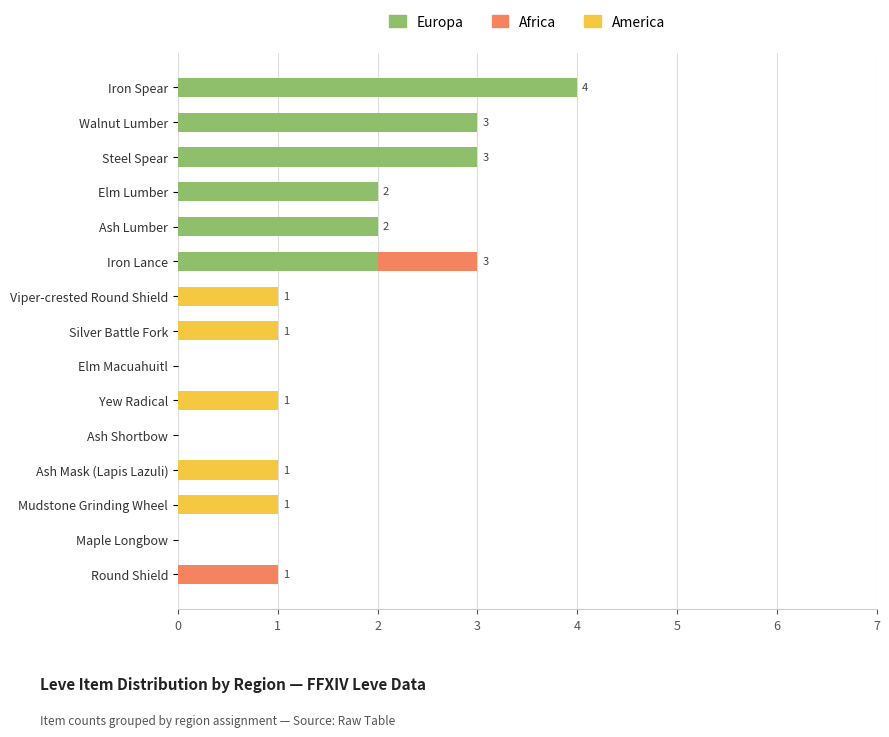

At which category is the sum across all series the highest?

Iron Spear